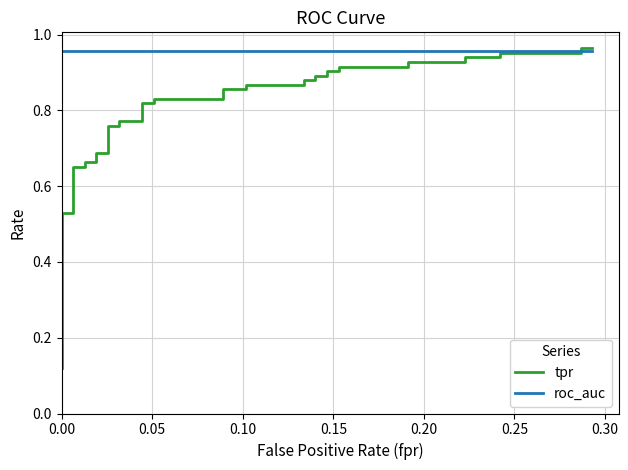

How many times do tpr and roc_auc cross each other?

1